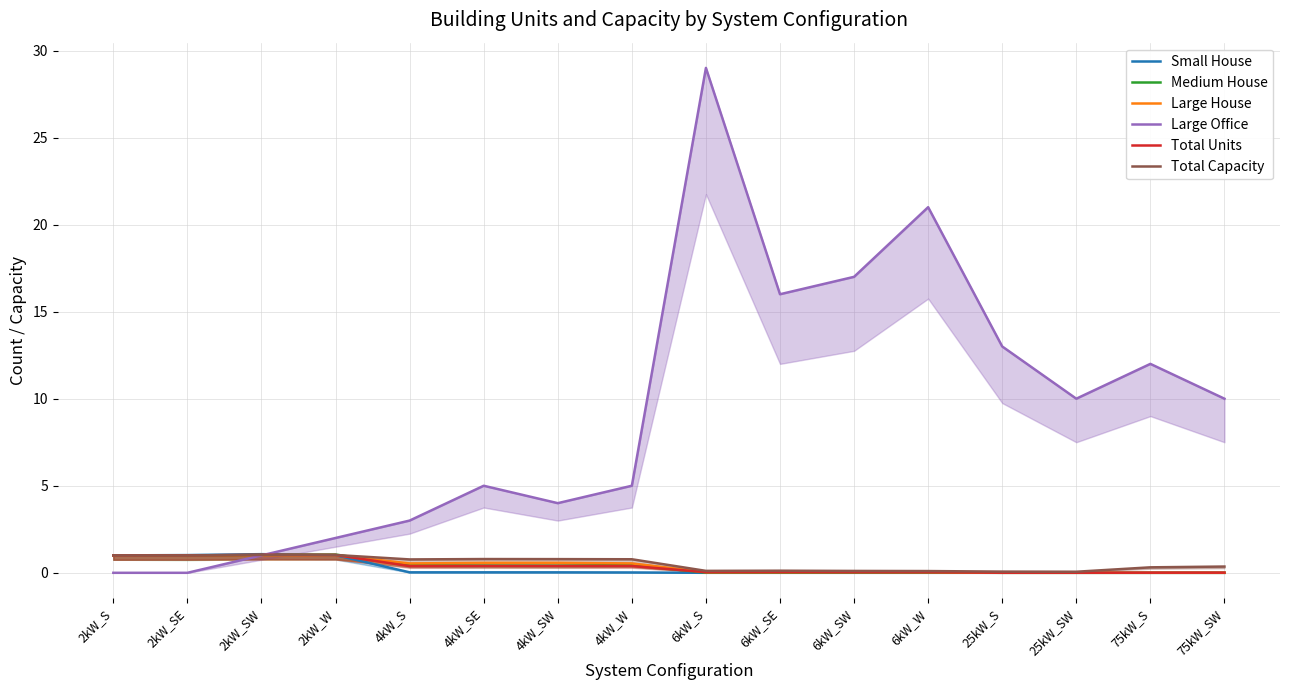

What are all the series names shown in the legend?

Small House, Medium House, Large House, Large Office, Total Units, Total Capacity